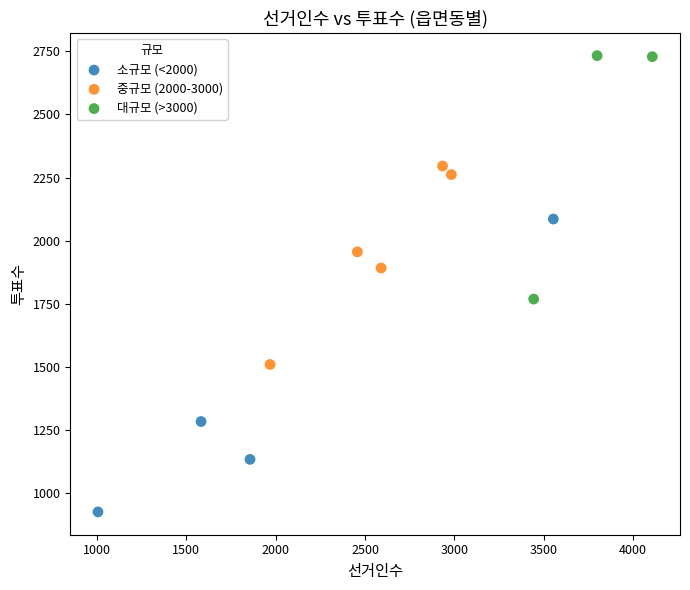

Which series has the widest spread of Y values?

소규모 (<2000)